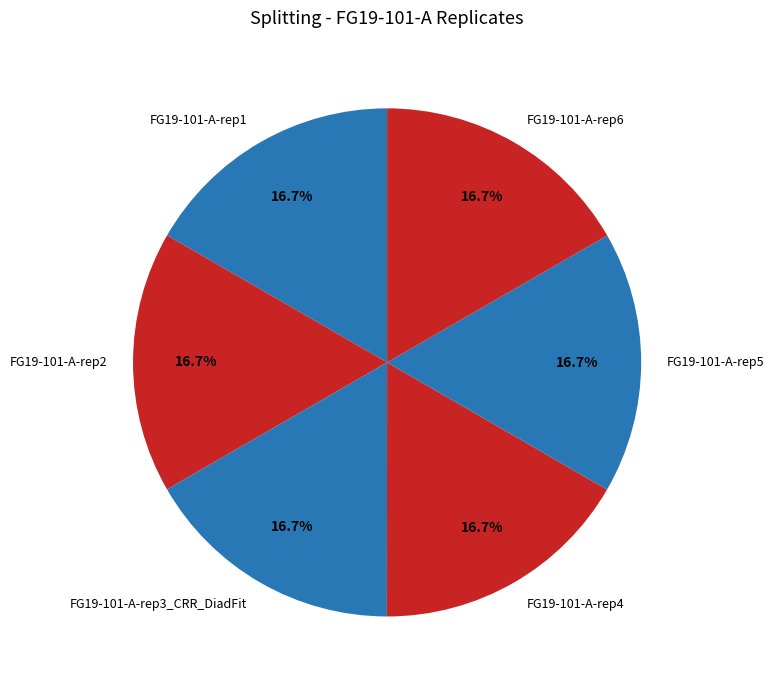

To the nearest percent, what is the combined percentage of FG19-101-A-rep5 and FG19-101-A-rep2?

33%